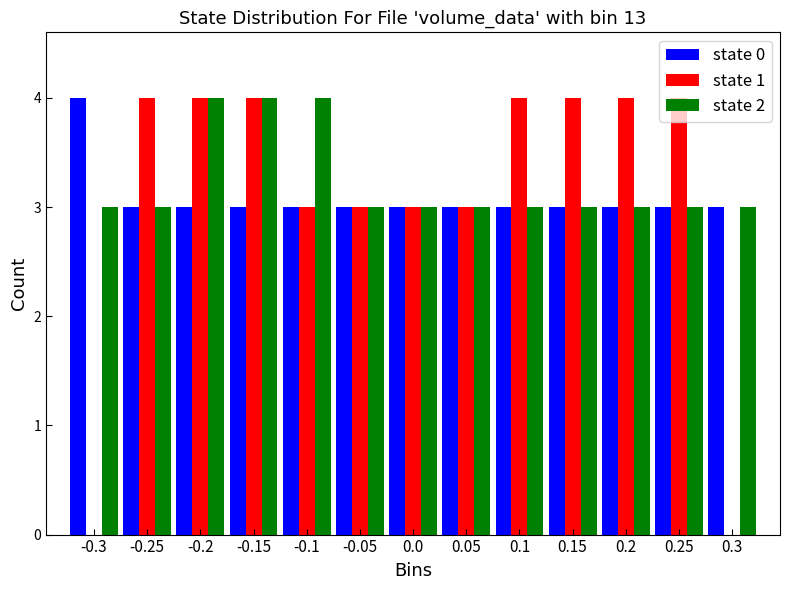

What is the height of the state 1 bar covering -0.275 to -0.225 on the x-axis? The values are not printed on the chart, so give them approximately, as read against the axis.

4